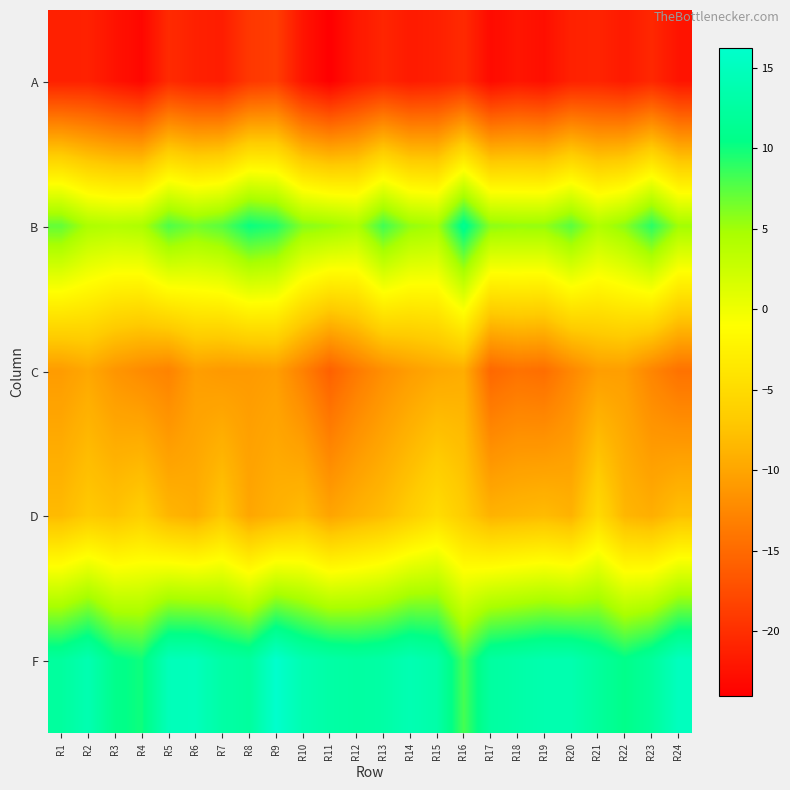

Reading right to left, list all the values displayed in this chart.

A: R24=-22.3	R23=-20.6	R22=-21.7	R21=-20.9	R20=-21.1	R19=-22.7	R18=-22.1	R17=-23.1	R16=-20.4	R15=-21.3	R14=-21.7	R13=-20.8	R12=-21.9	R11=-24.0	R10=-22.2	R9=-18.8	R8=-19.2	R7=-21.5	R6=-21.2	R5=-20.4	R4=-23.4	R3=-22.4	R2=-21.2	R1=-21.2
B: R24=5.1	R23=9.1	R22=5.8	R21=4.3	R20=7.5	R19=5.5	R18=5.4	R17=5.8	R16=11.2	R15=4.9	R14=5.5	R13=8.3	R12=4.4	R11=5.4	R10=6.0	R9=9.3	R8=10.2	R7=7.5	R6=6.6	R5=7.9	R4=4.5	R3=4.0	R2=4.5	R1=7.1
C: R24=-14.3	R23=-12.7	R22=-10.6	R21=-10.7	R20=-12.6	R19=-14.7	R18=-14.3	R17=-15.2	R16=-9.4	R15=-9.8	R14=-10.7	R13=-11.9	R12=-13.6	R11=-15.8	R10=-13.1	R9=-10.6	R8=-10.9	R7=-11.0	R6=-10.6	R5=-12.9	R4=-12.2	R3=-11.3	R2=-9.8	R1=-10.8
D: R24=-7.7	R23=-9.2	R22=-8.5	R21=-5.1	R20=-8.9	R19=-8.1	R18=-8.5	R17=-8.9	R16=-6.6	R15=-4.8	R14=-6.4	R13=-8.0	R12=-8.9	R11=-10.1	R10=-8.0	R9=-8.9	R8=-9.9	R7=-7.1	R6=-9.3	R5=-8.6	R4=-6.3	R3=-7.4	R2=-6.8	R1=-8.2
F: R24=15.0	R23=12.2	R22=10.7	R21=12.2	R20=13.8	R19=13.7	R18=13.1	R17=12.5	R16=8.2	R15=13.2	R14=14.1	R13=13.0	R12=12.6	R11=13.0	R10=13.9	R9=16.2	R8=12.3	R7=12.9	R6=14.8	R5=14.7	R4=10.0	R3=10.8	R2=13.9	R1=12.3